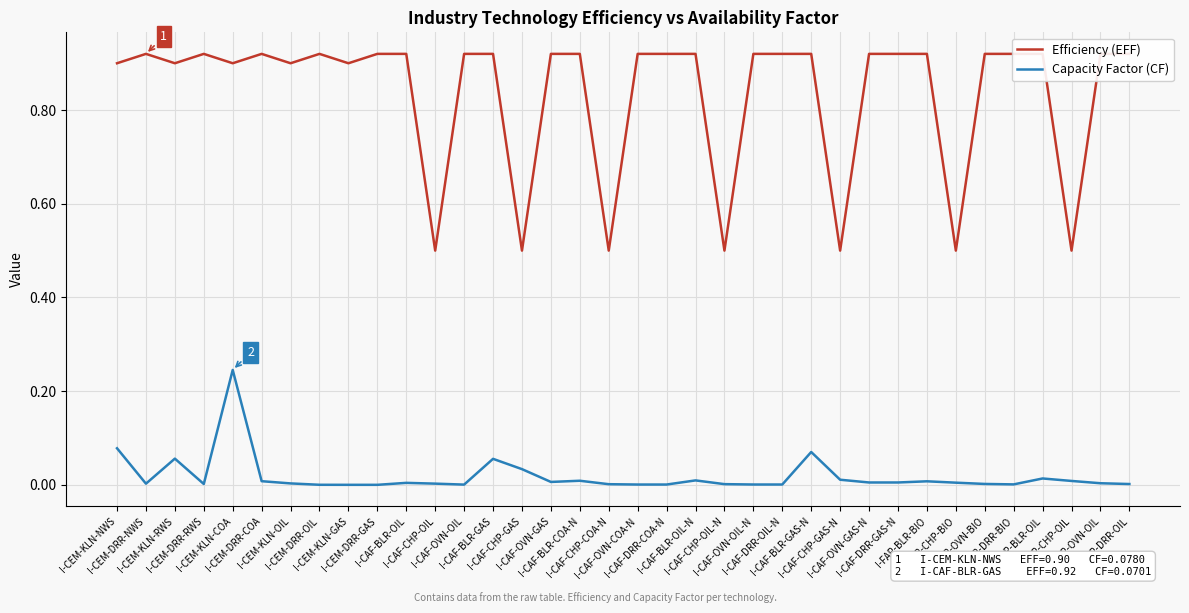

True or false: Efficiency (EFF) has more than 2 points higher than both neighbors.

True